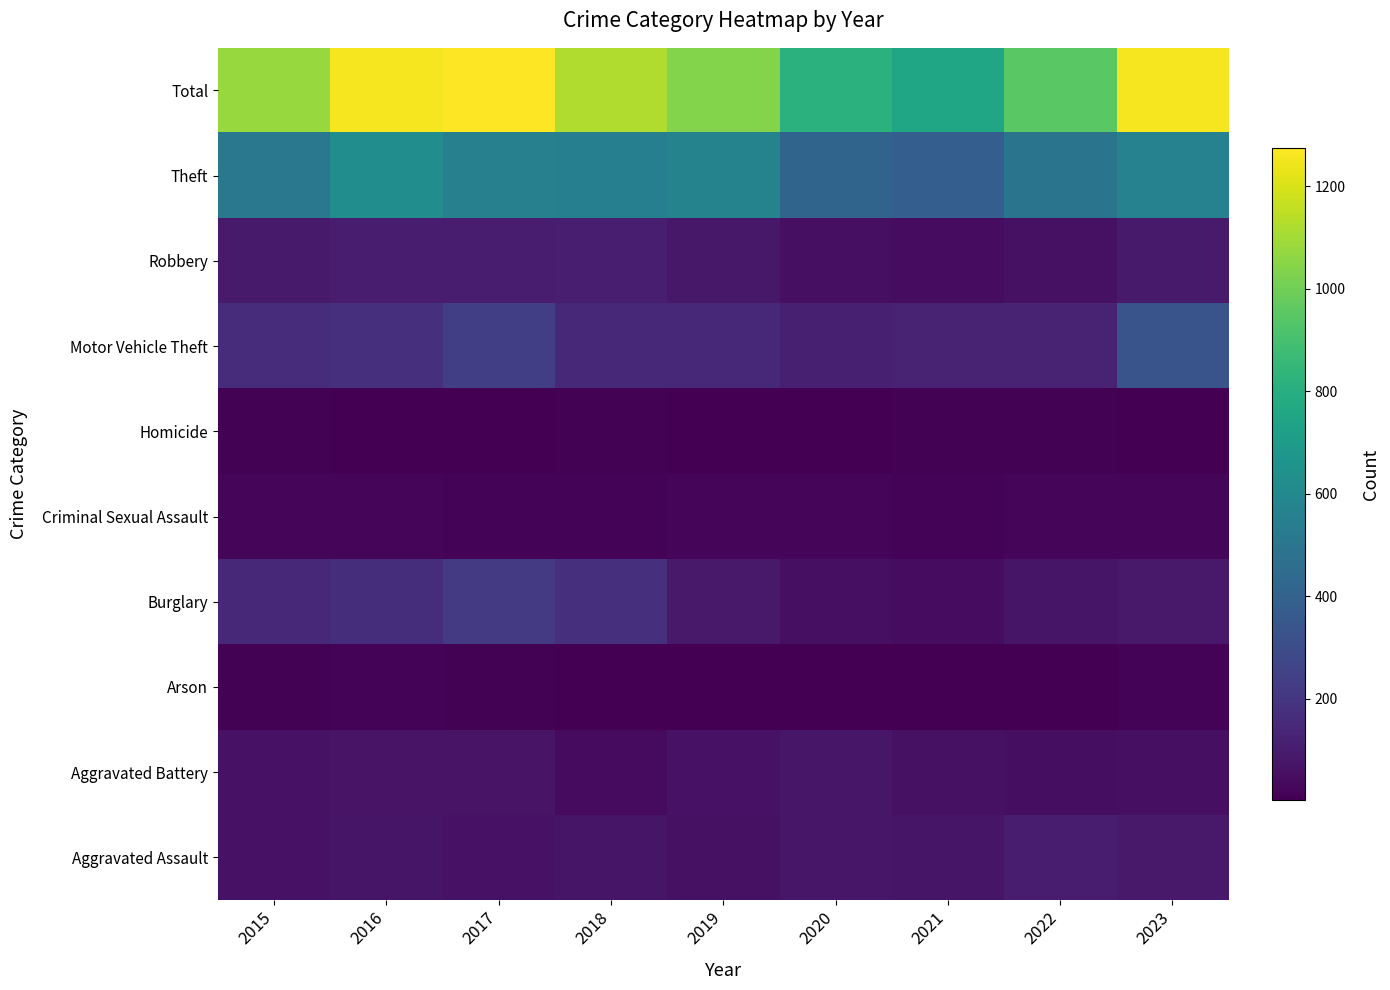

What is the total value across all series at 2018?

2248